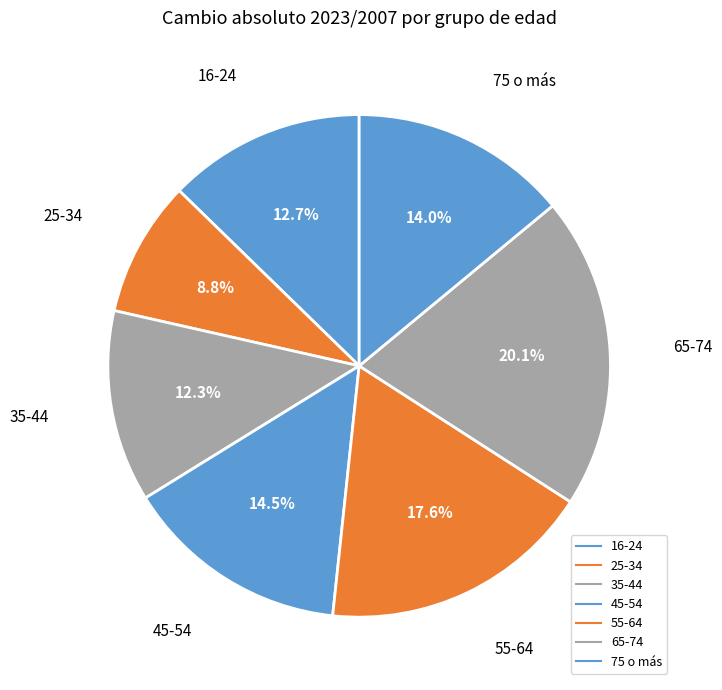

Does 35-44 account for over 50% of the chart?

No